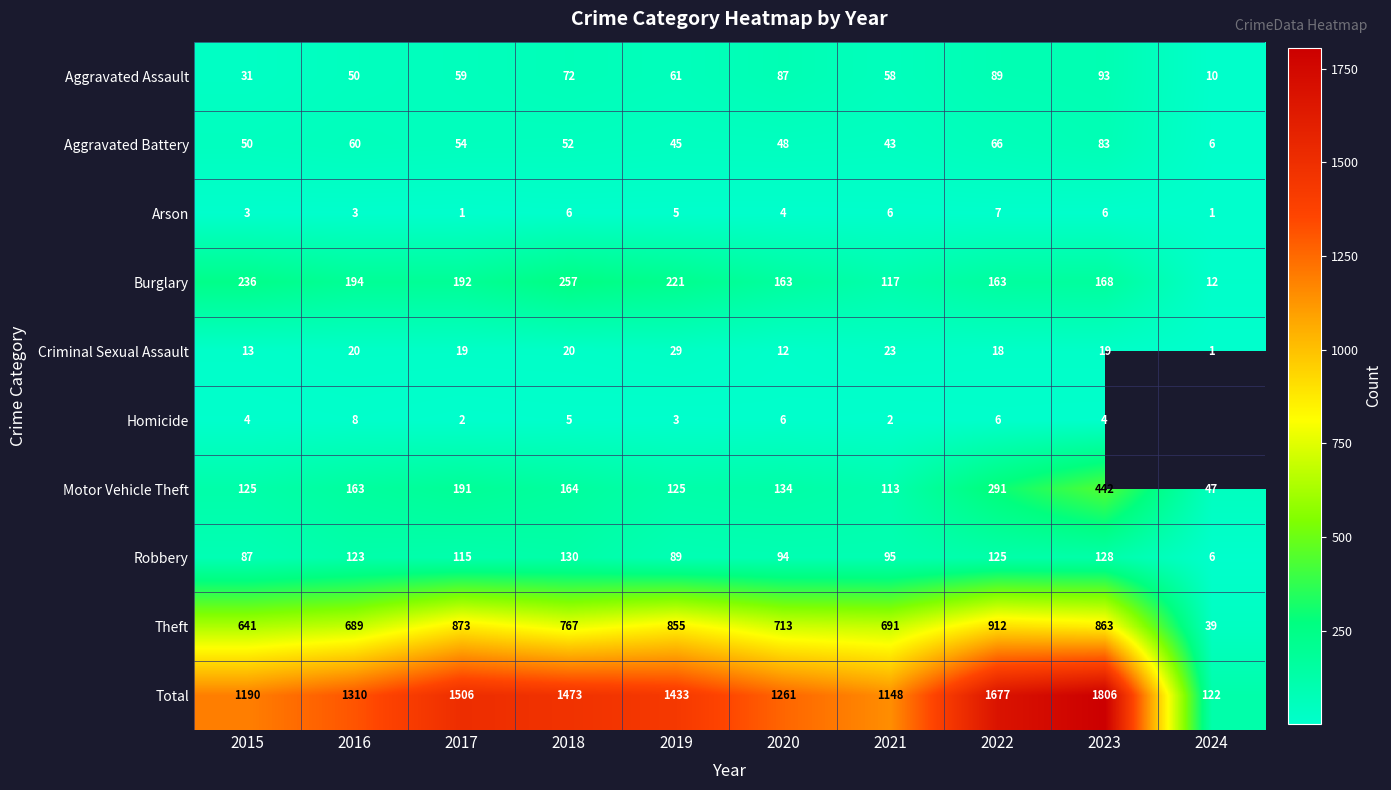

Rank the categories by Aggravated Battery value from highest to lowest.

2023, 2022, 2016, 2017, 2018, 2015, 2020, 2019, 2021, 2024